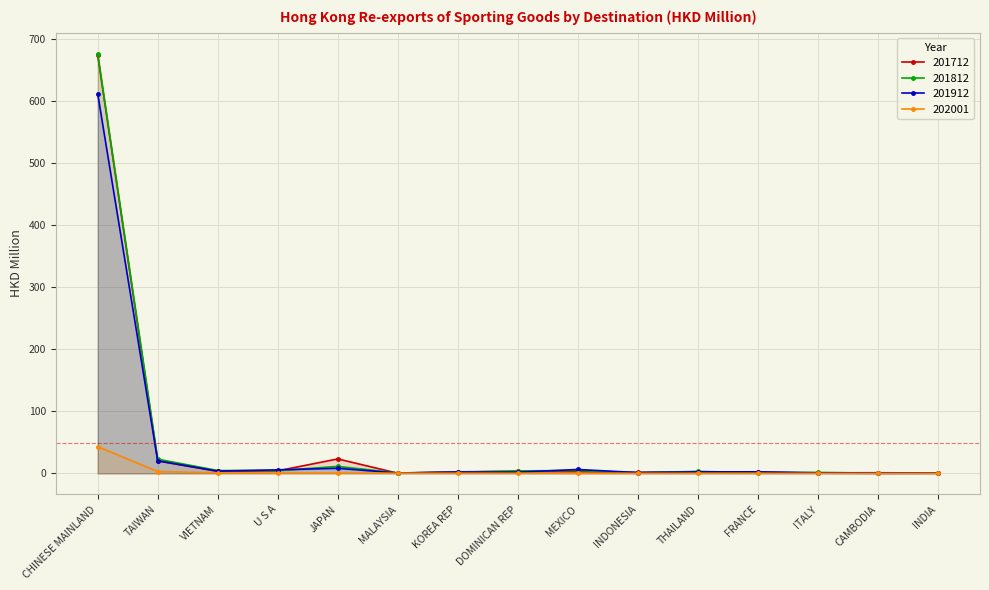

Rank the categories by 201712 value from highest to lowest.

CHINESE MAINLAND, JAPAN, TAIWAN, U S A, DOMINICAN REP, VIETNAM, THAILAND, MEXICO, KOREA REP, FRANCE, INDONESIA, ITALY, INDIA, MALAYSIA, CAMBODIA